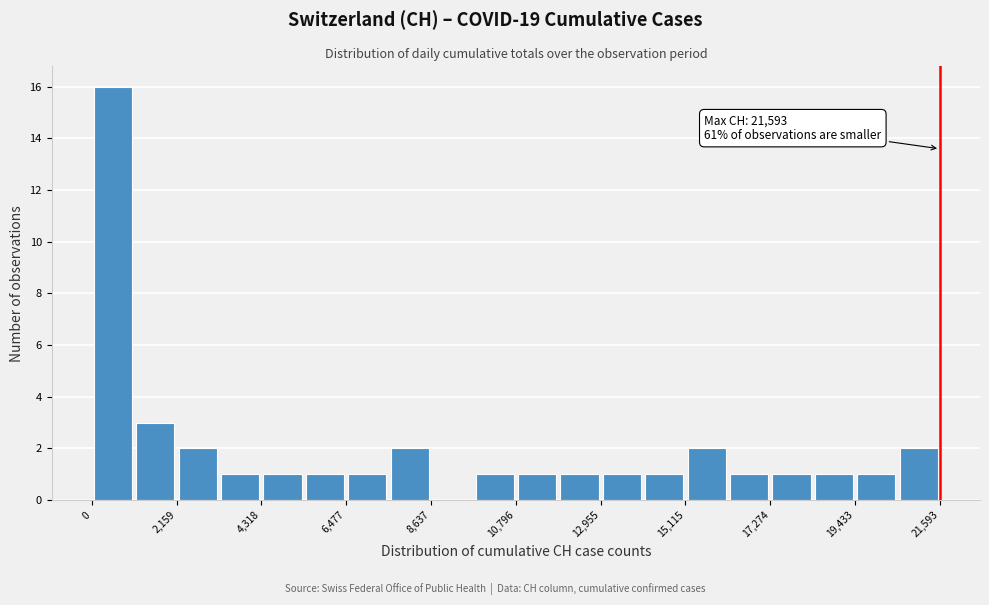

Read against the x-axis, roughly where is the centre of the tallest bar?

500